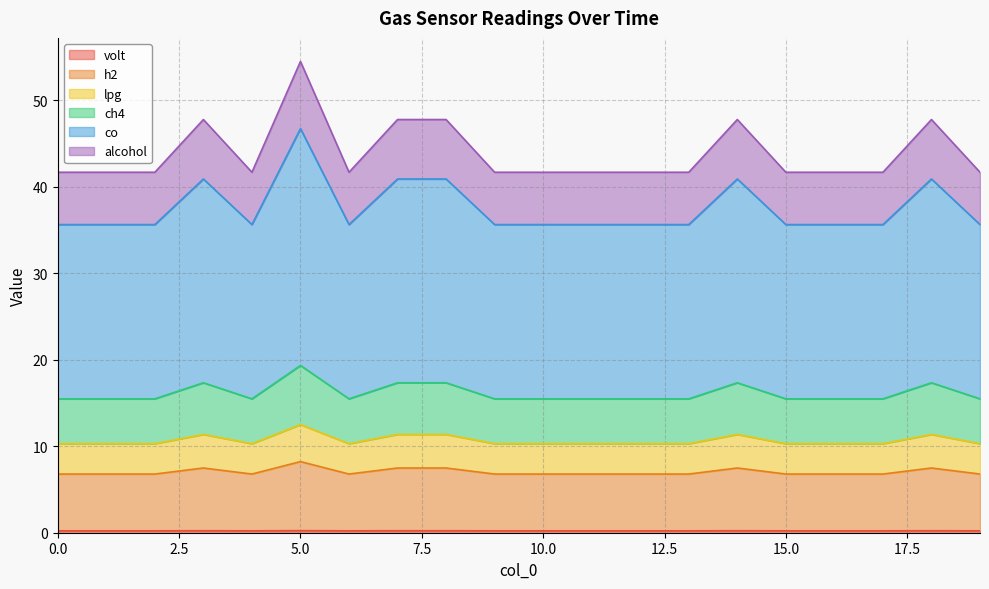

Does the chart have visible grid lines?

Yes